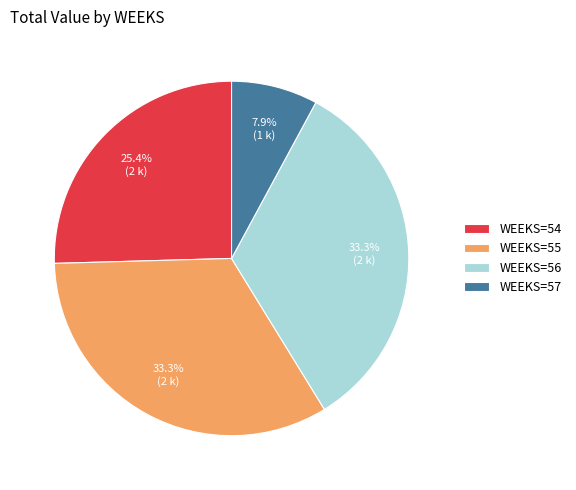

Count the number of slices in the pie.

4